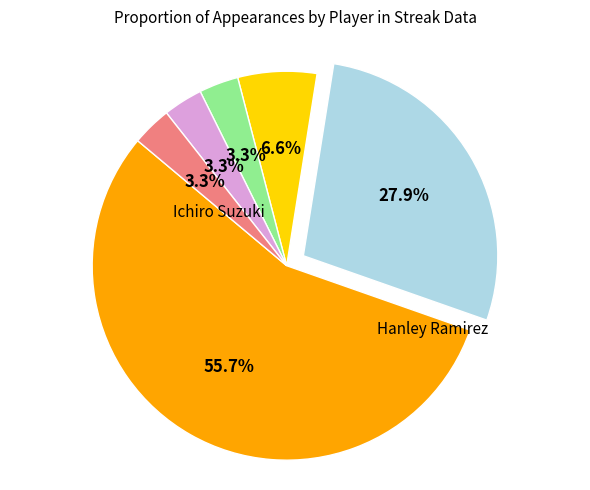

Is there a majority slice in this chart?

Yes